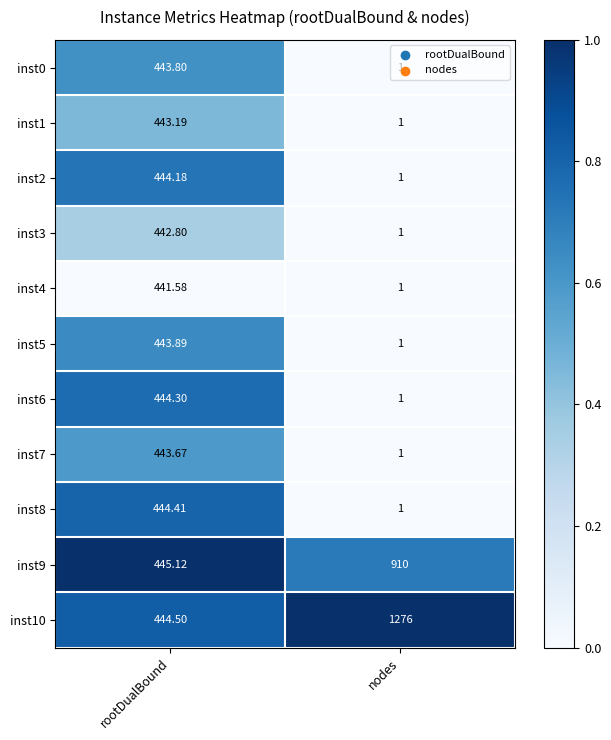

Count the number of categories in the chart.

2